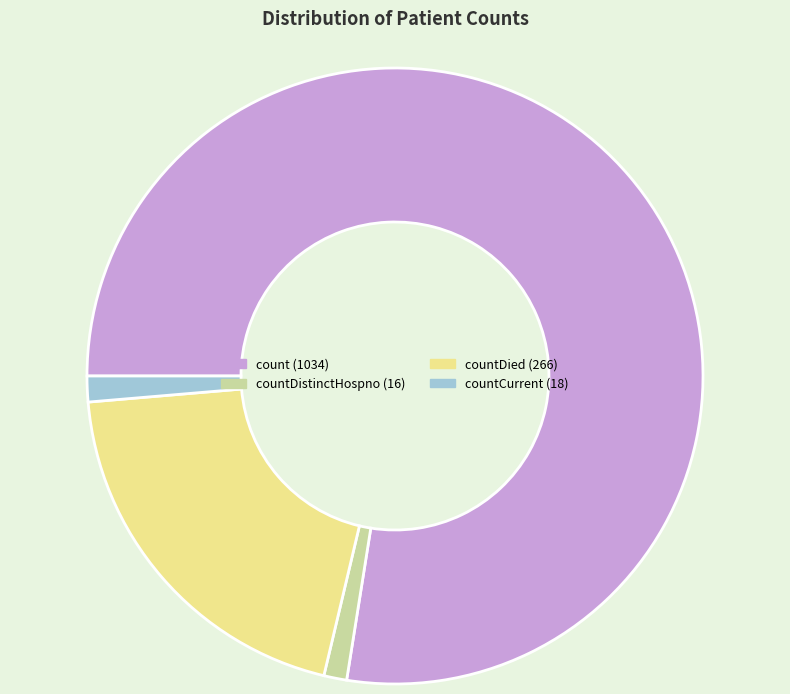

Is there any slice that represents more than half of the pie?

Yes